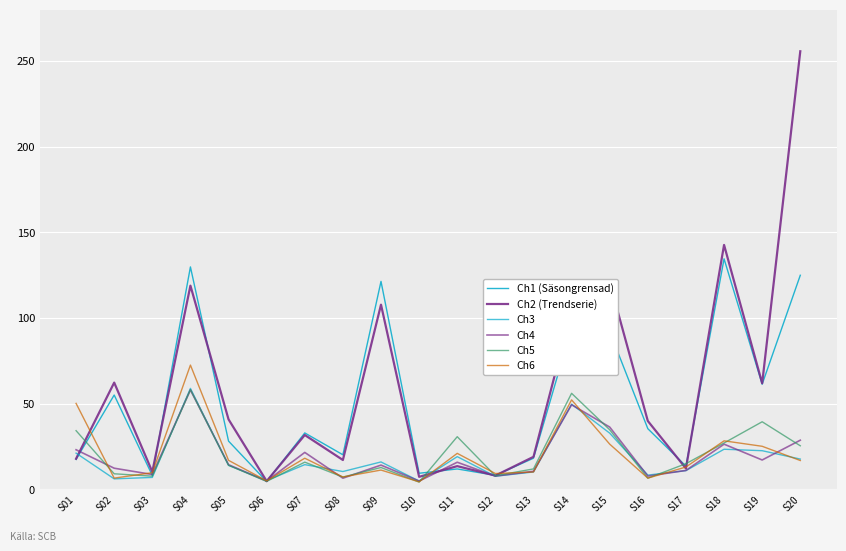

True or false: Ch4 has more than 1 interior local peaks.

True